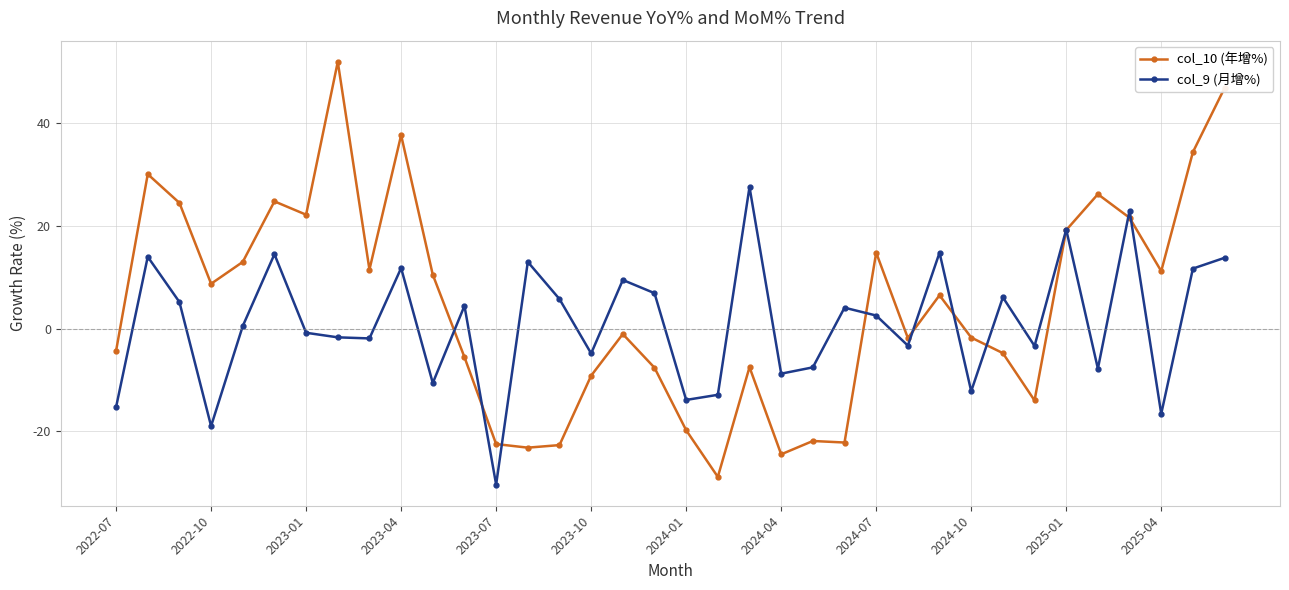

Rank the series by their maximum value, from highest to lowest.

col_10 (年增%), col_9 (月增%)